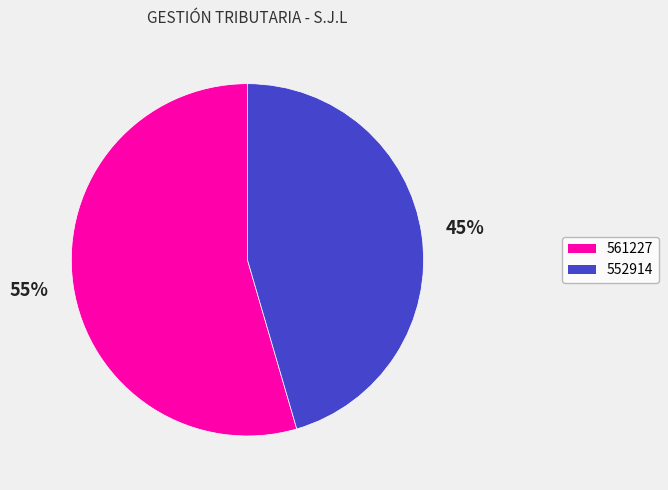

Is it true that 561227 is 55% of the pie?

True